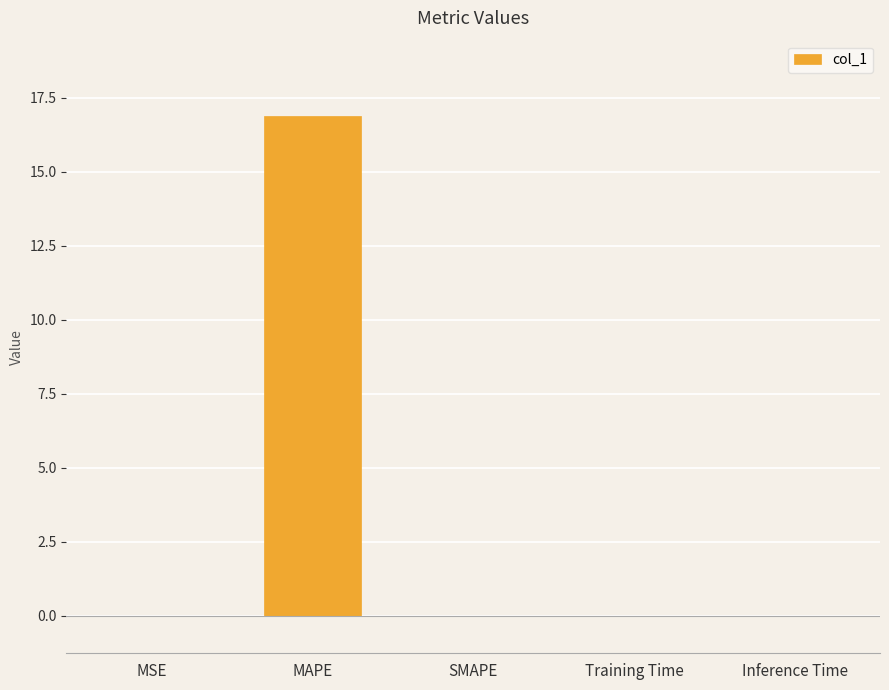

What is the greatest value displayed?

16.9